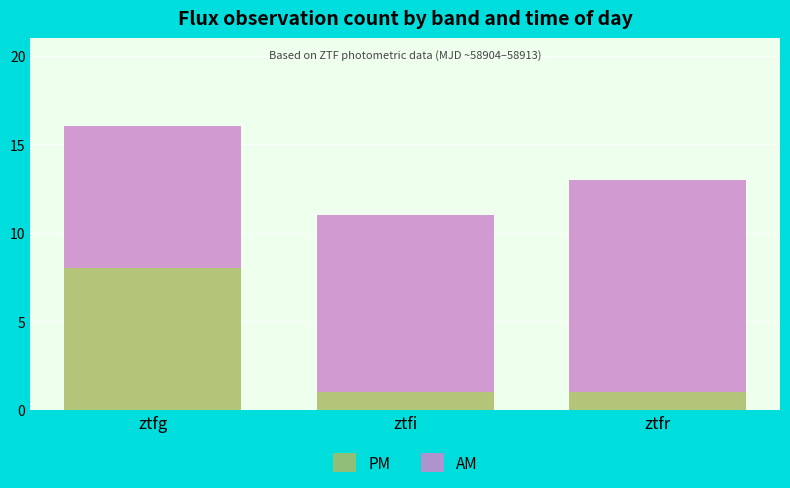

What is the sum of the PM values at ztfi and ztfg?

9